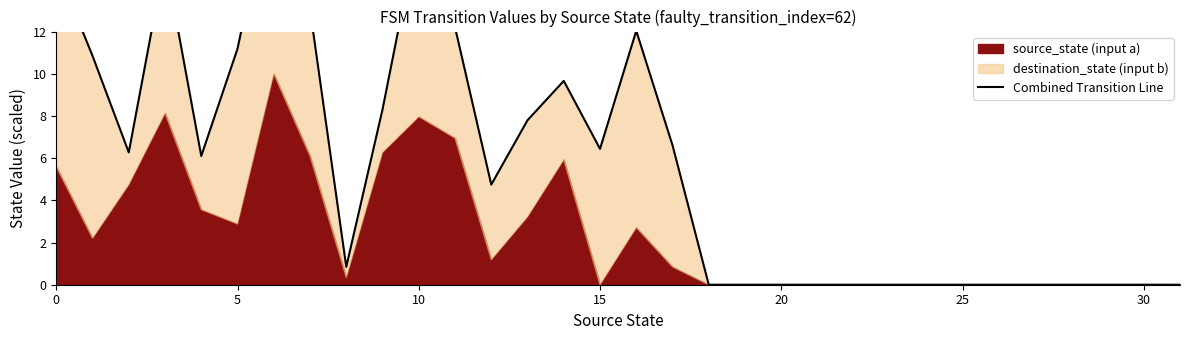

The value at 8 is 0.8. True or false?

True